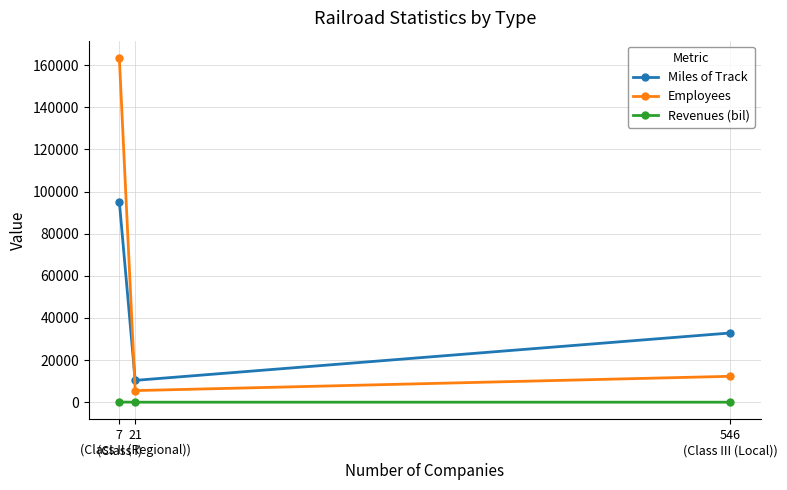

What is the value of the Employees point at the 2nd from the left?

5507.0